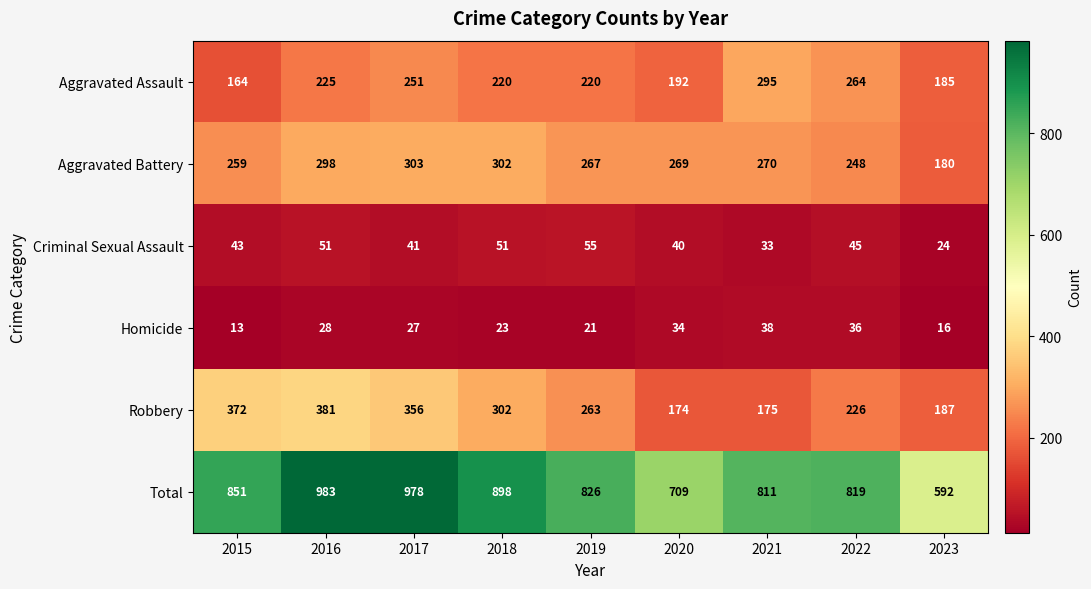

Read the Aggravated Battery value at 2016, to the nearest 10.

300